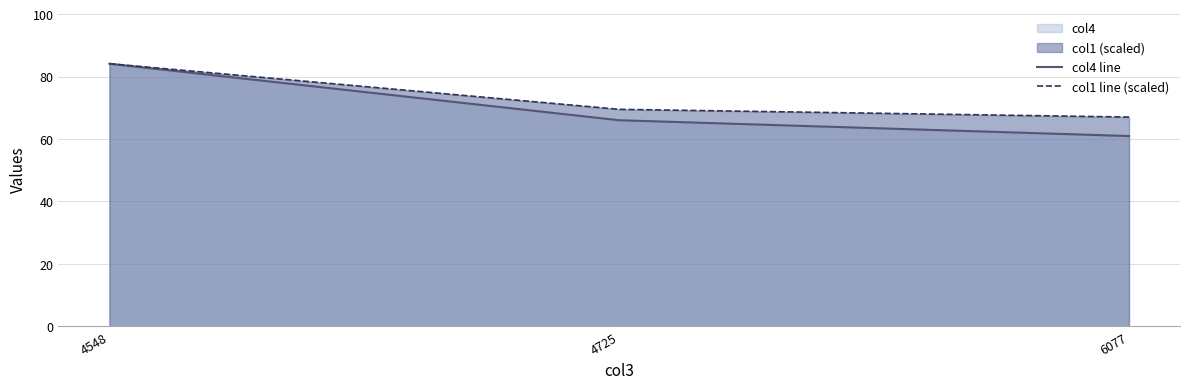

What is the difference between the maximum and minimum values in the col1 line (scaled) series?

17.1